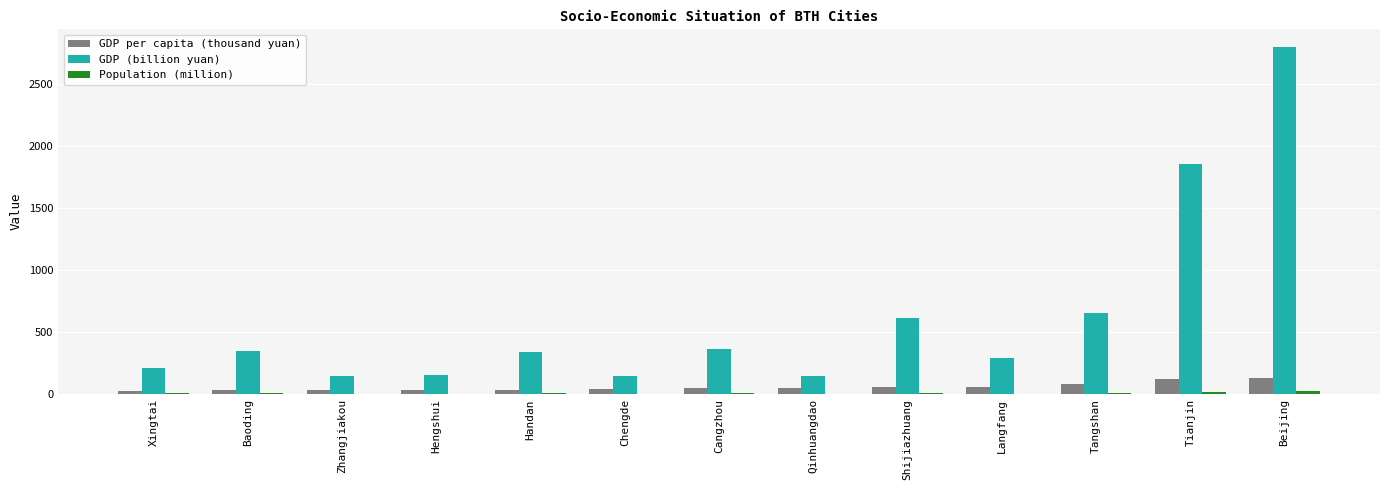

Is it true that GDP (billion yuan) equals 209.1 at Xingtai?

True